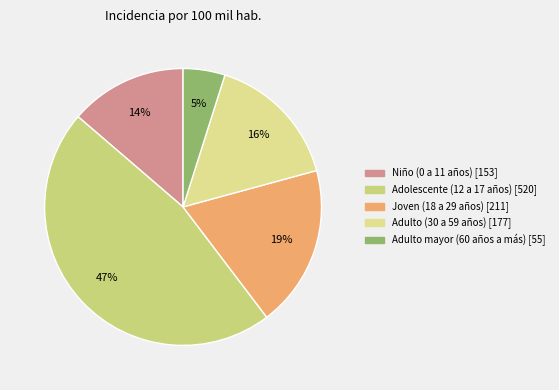

Which slice is the largest?

Adolescente (12 a 17 años)